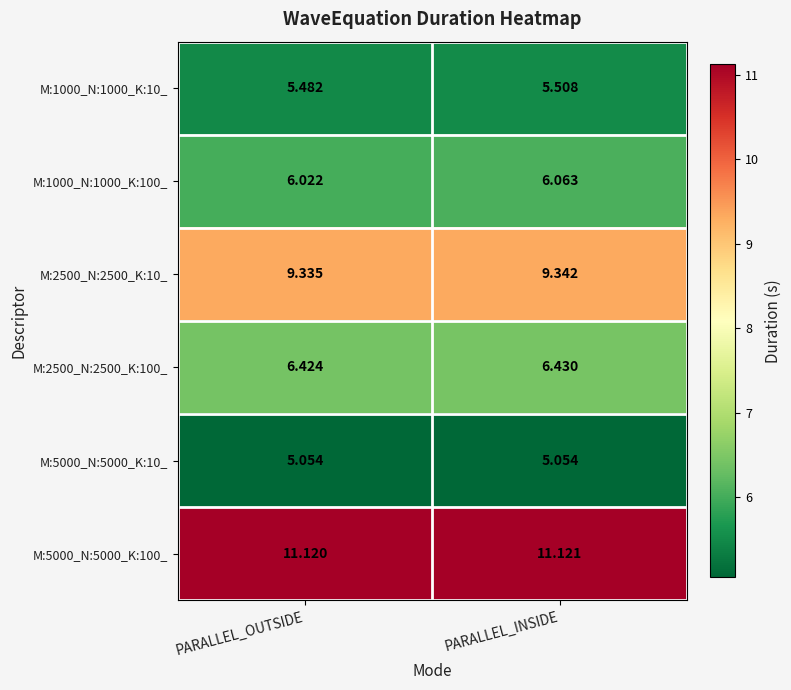

Count the number of categories in the chart.

2